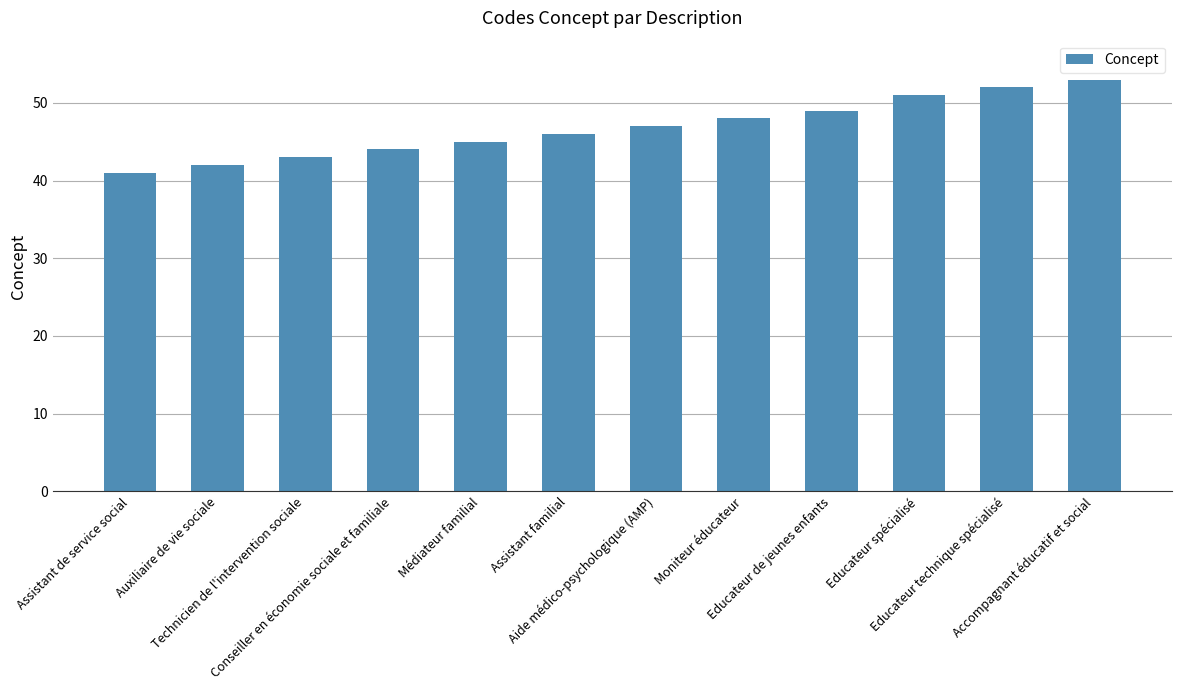

What is the greatest value displayed?

53